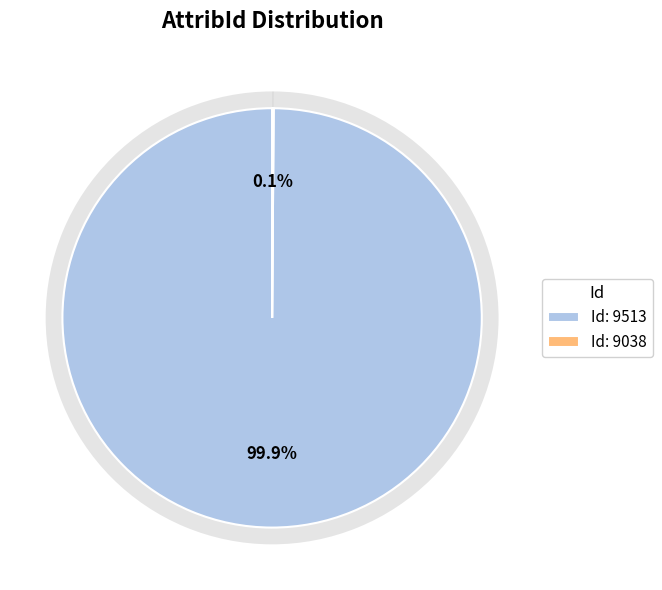

What portion of the pie excludes 9513?

0.1%